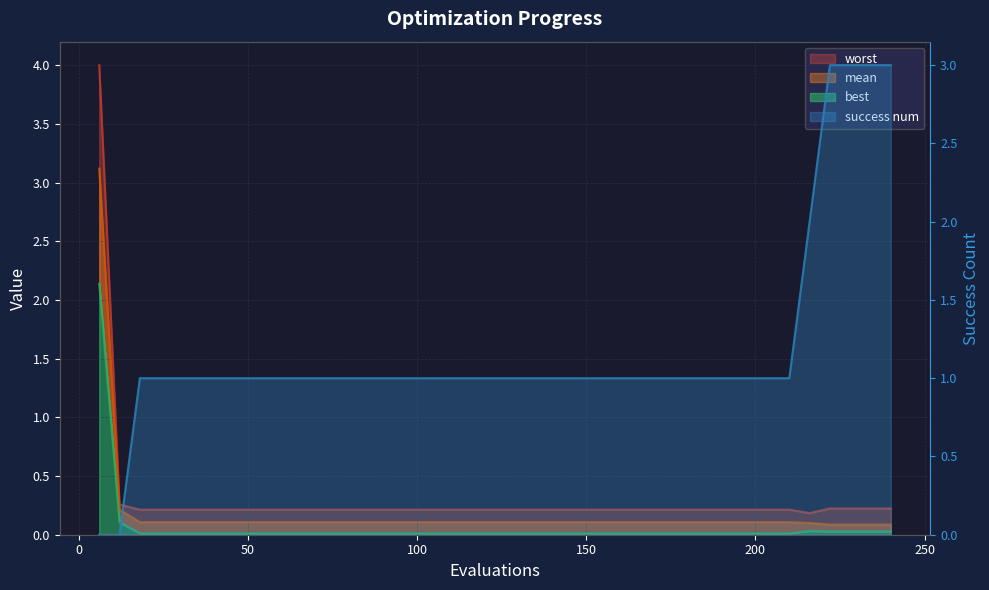

At 192, list the series in order from largest to smallest.

success num, worst, mean, best